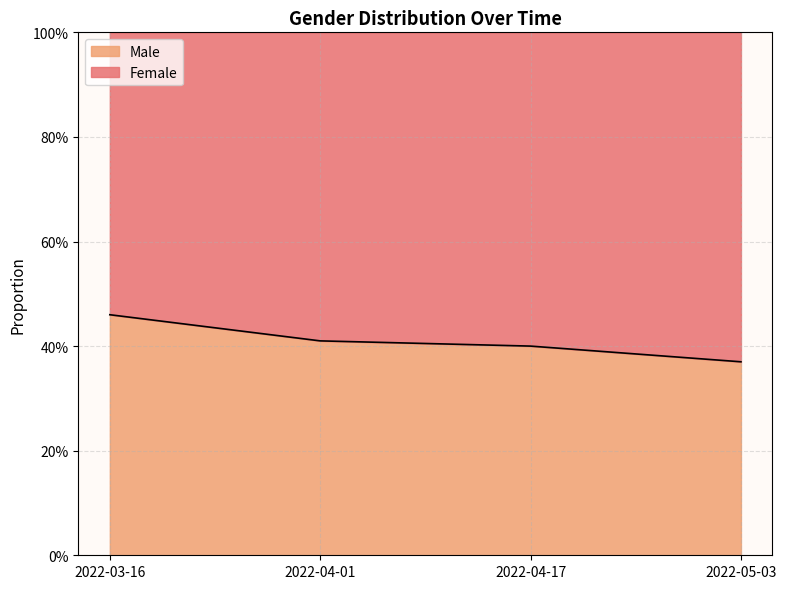

What is the smallest value displayed?

0.4